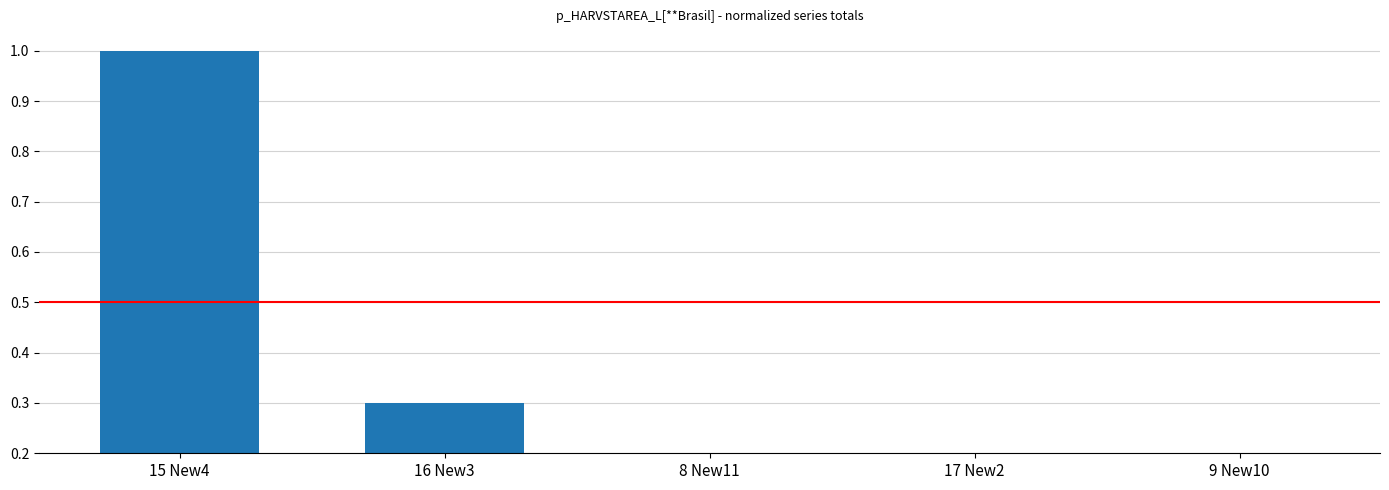

What is the label of the 5th bar from the right?

15 New4